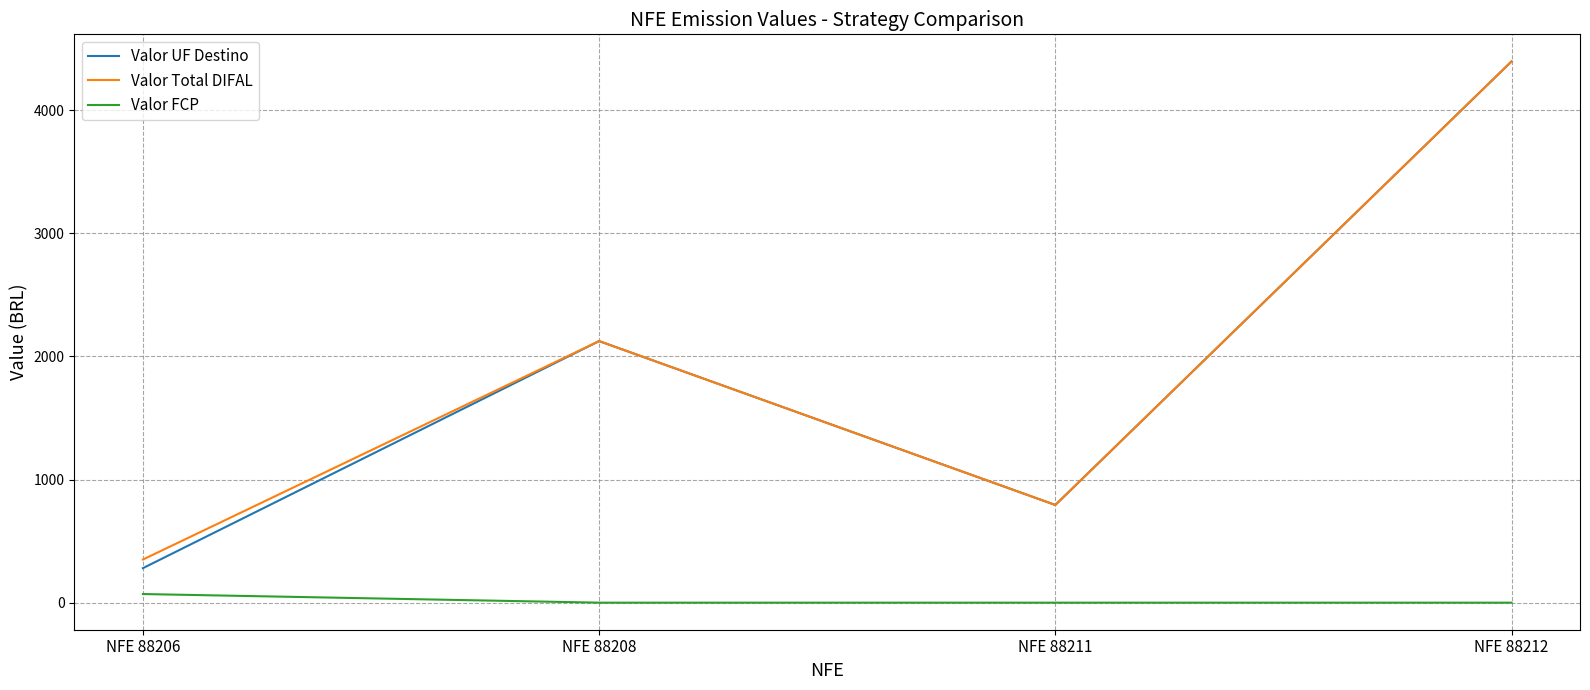

What is the difference between the maximum and minimum values in the Valor FCP series?

70.1